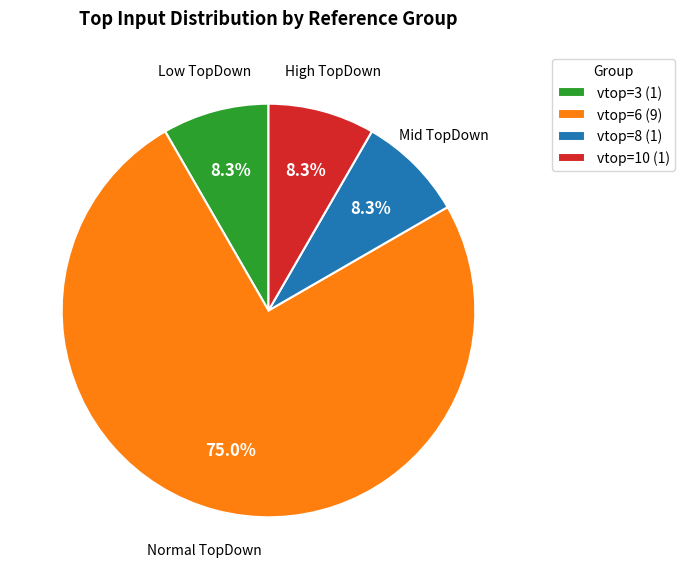

What percentage is NOT represented by vtop=10 (1)?

91.7%